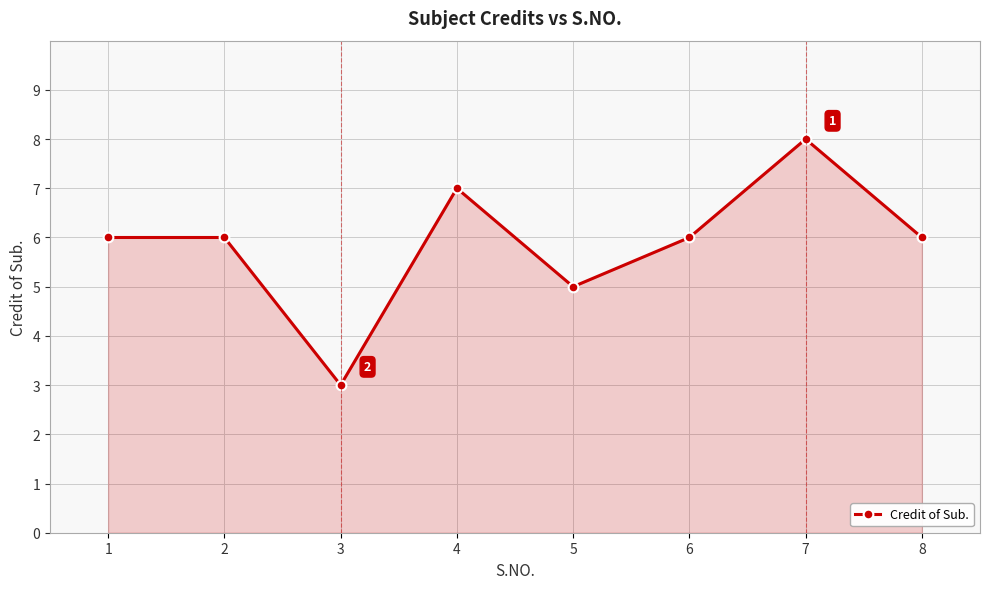

What is the smallest value displayed?

3